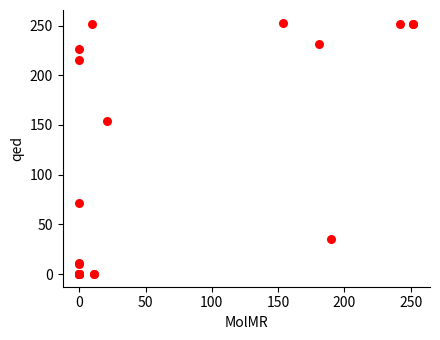

What Y value in the scatter plot is closest to 126?

154